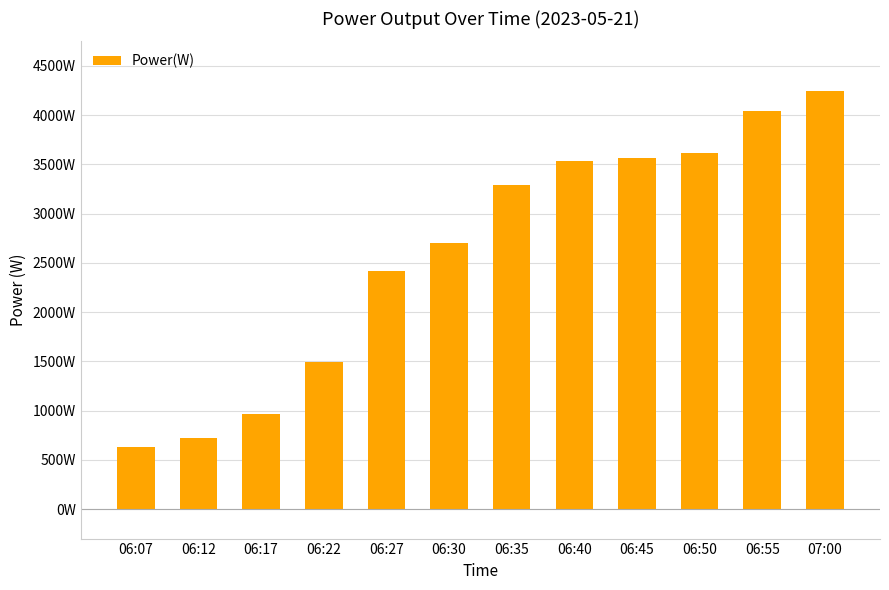

Are the bars horizontal?

No